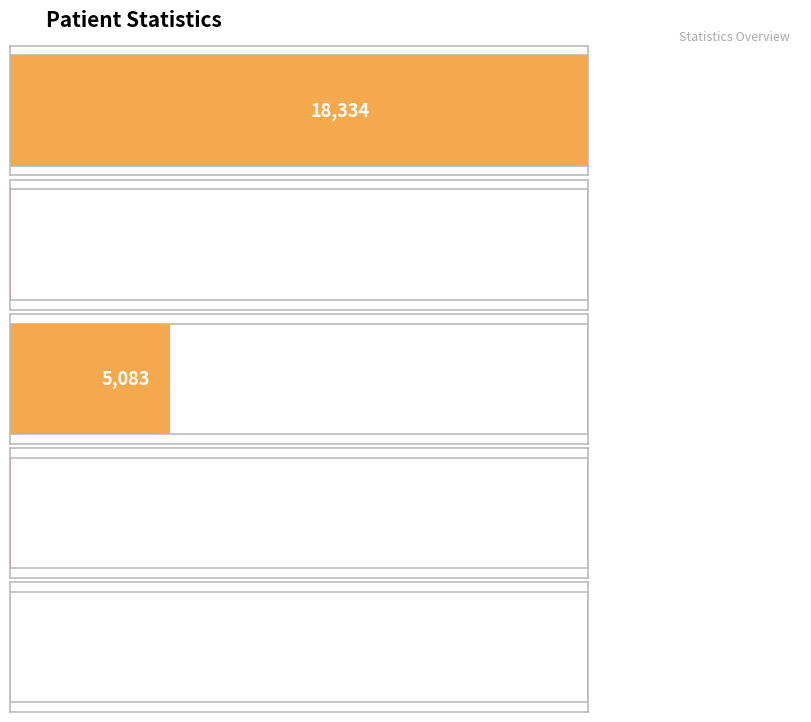

At which category does the chart reach its minimum across all series?

countCurrentSuspected